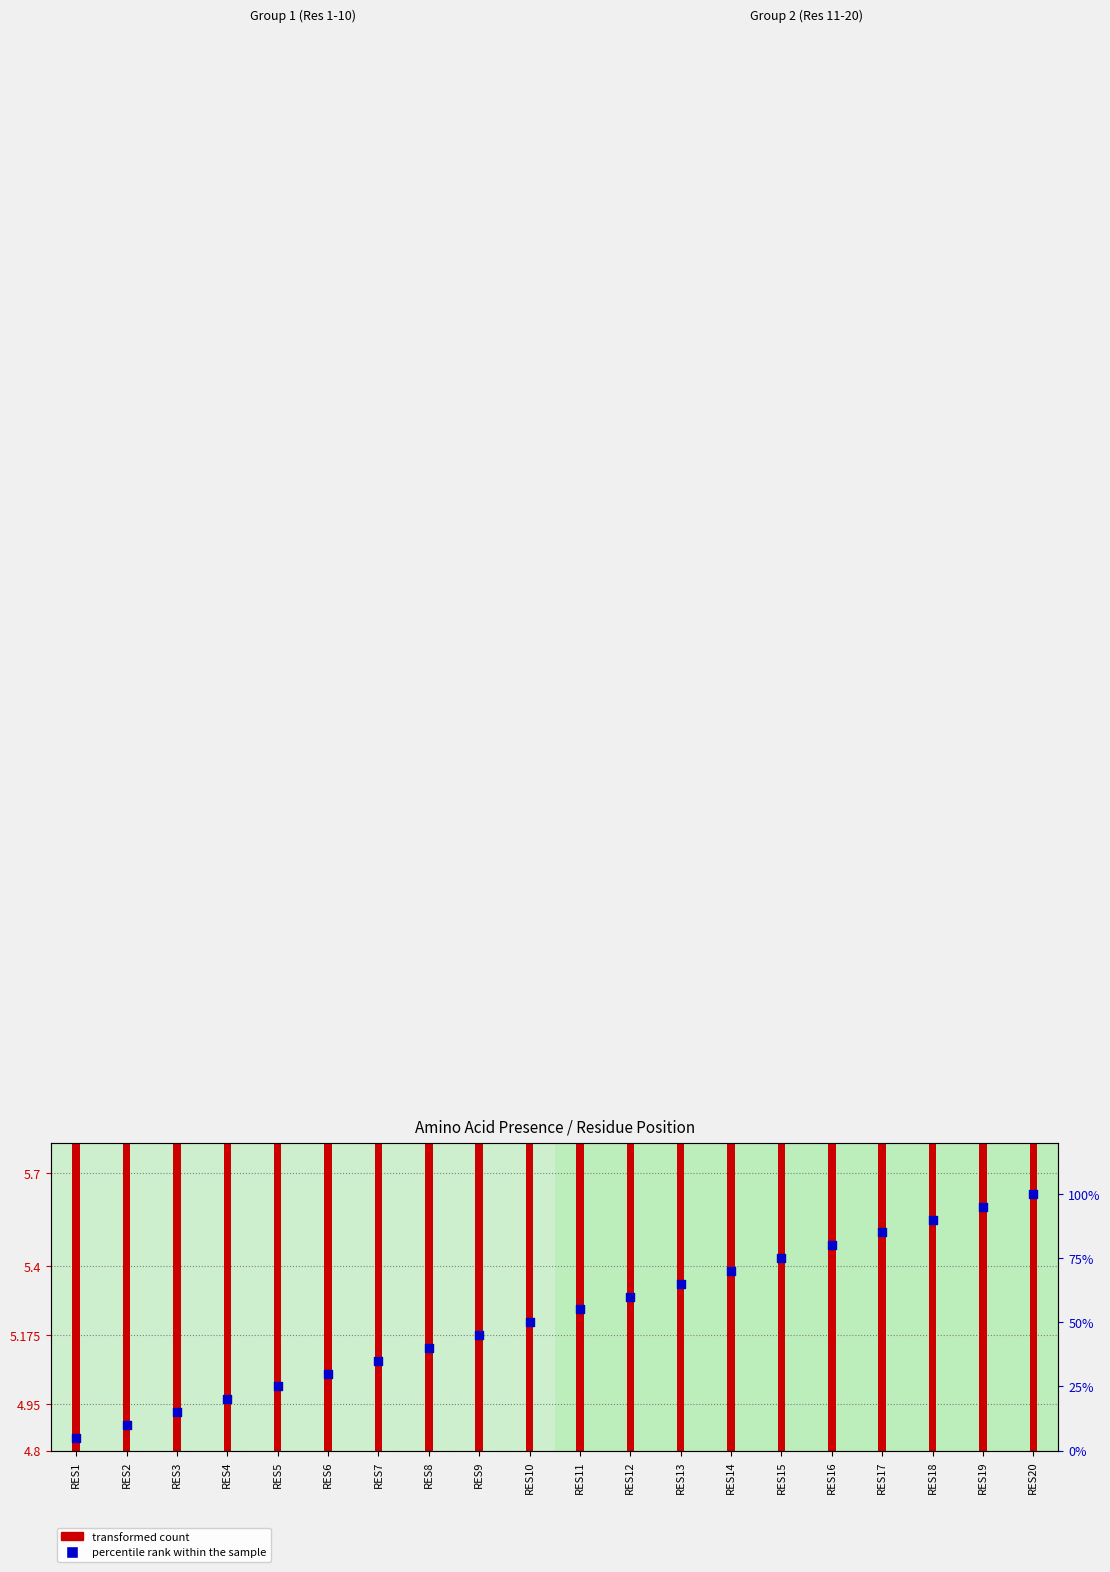

Approximately how many times larger is the value at RES3 compared to RES1?

3.0